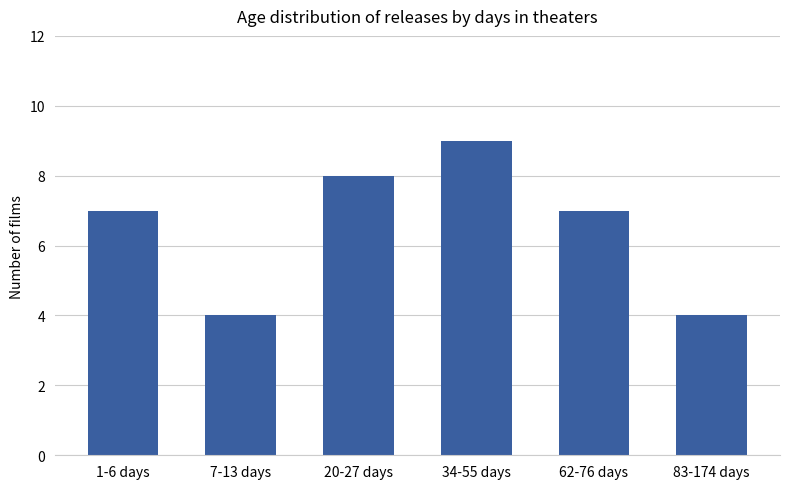

What is the difference between the values at 34-55 days and 1-6 days?

2